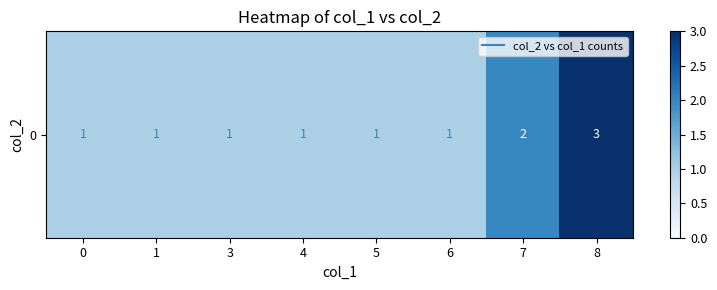

What is the change in value from 1 to 7?

+1